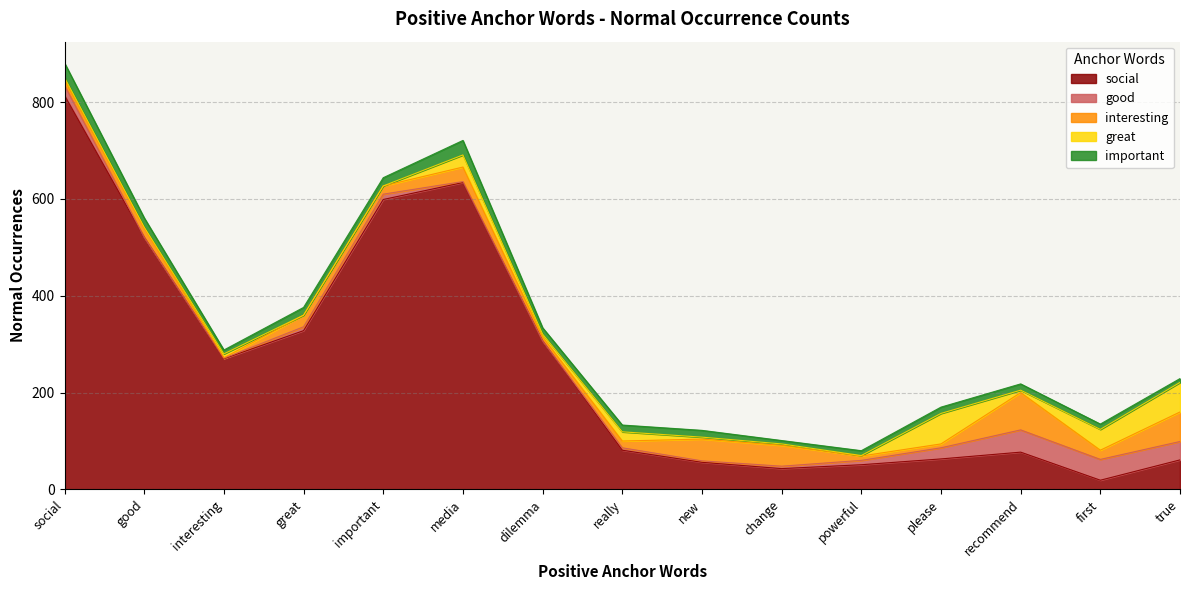

At how many categories does at least one series exceed 619?

2